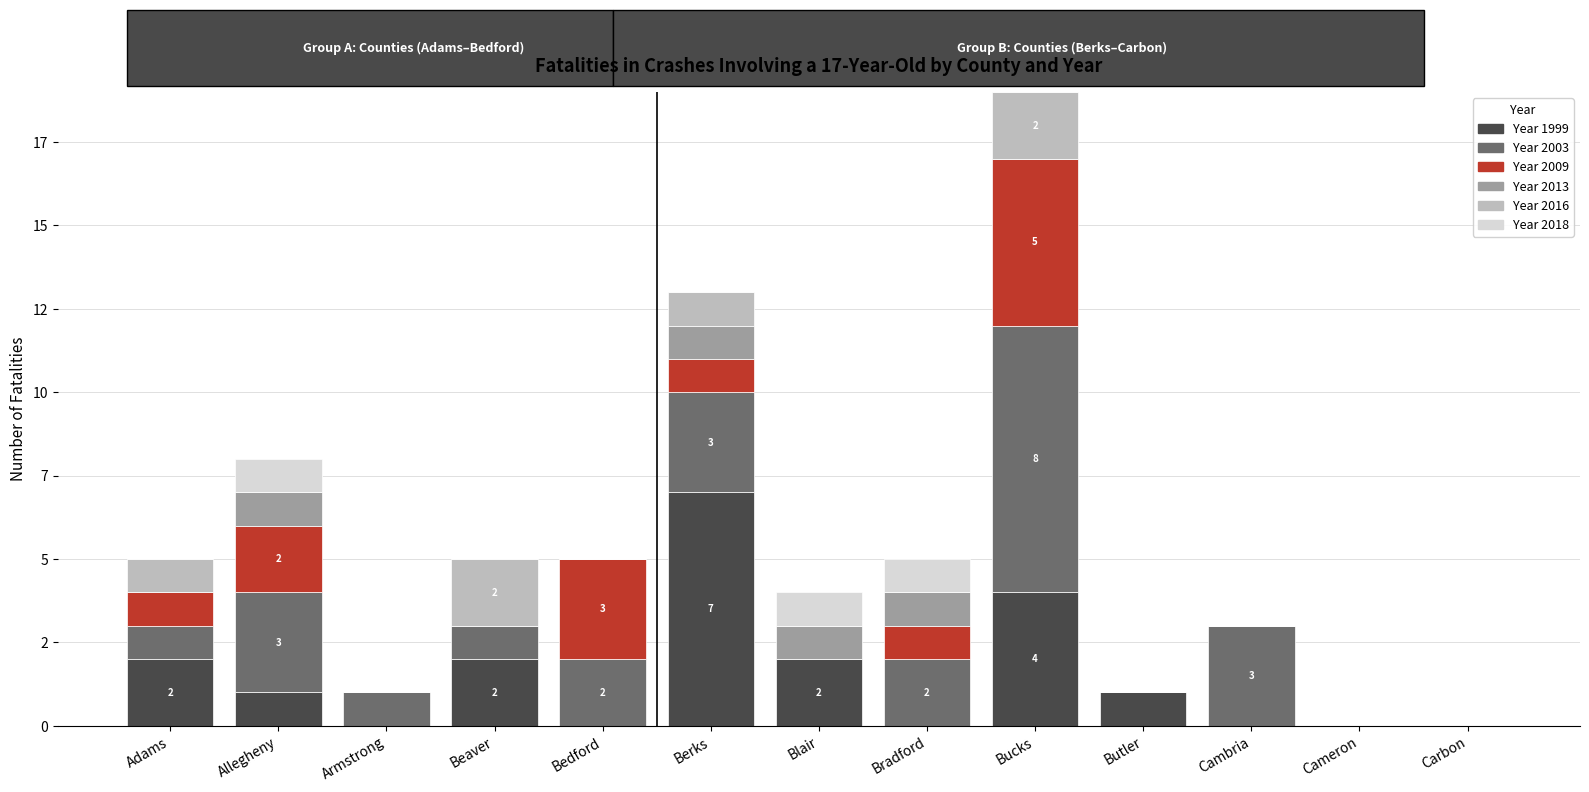

Are the bars horizontal?

No